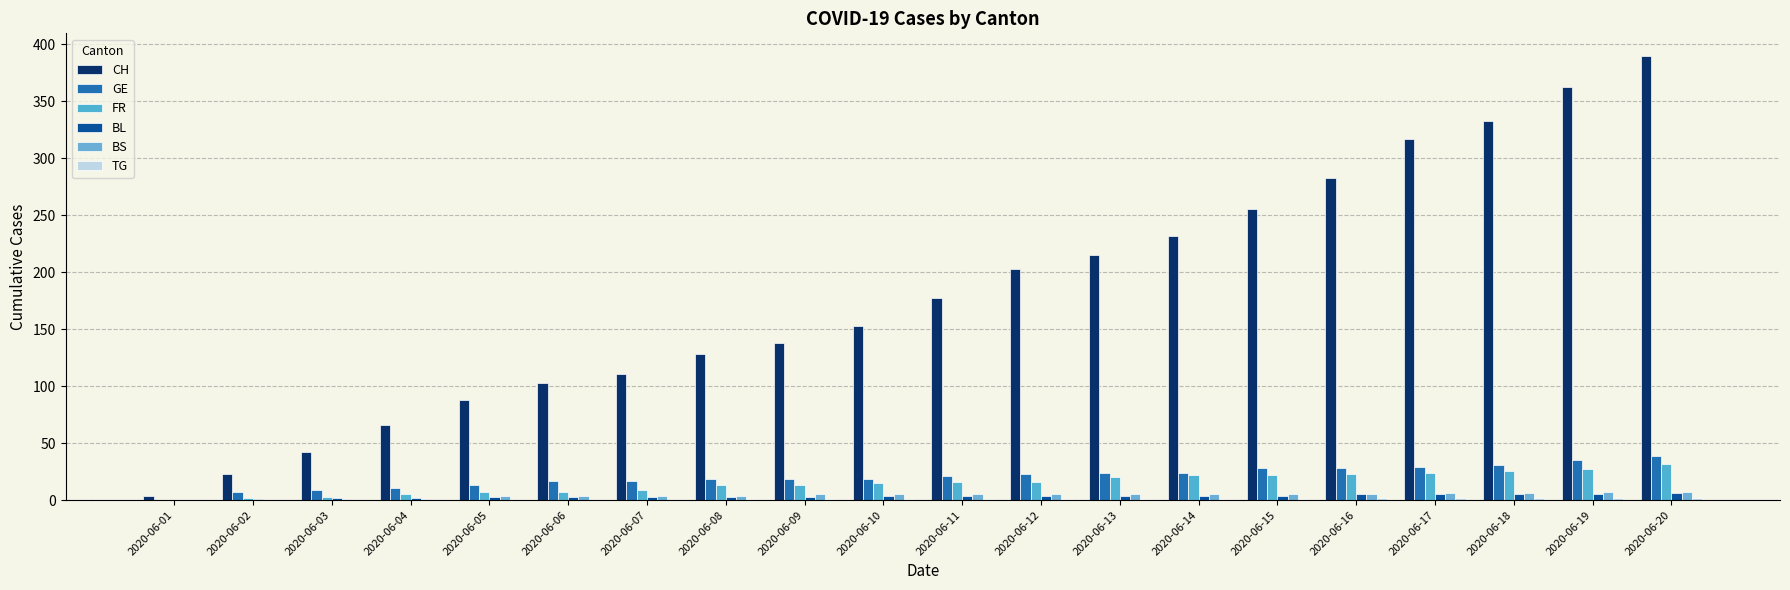

How many positive values does the GE series have?

19